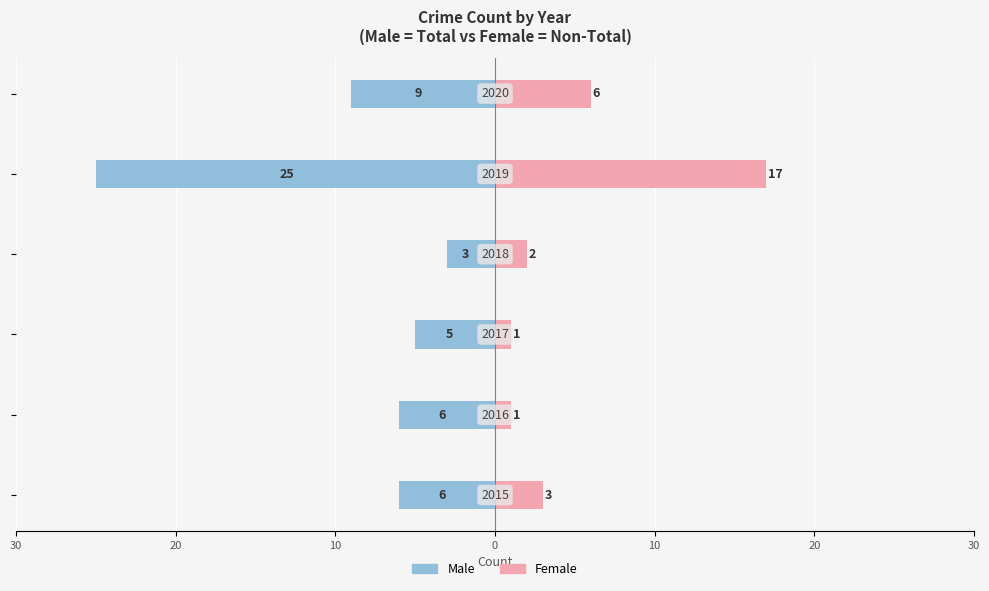

The Female series shows 1 at 10. True or false?

True